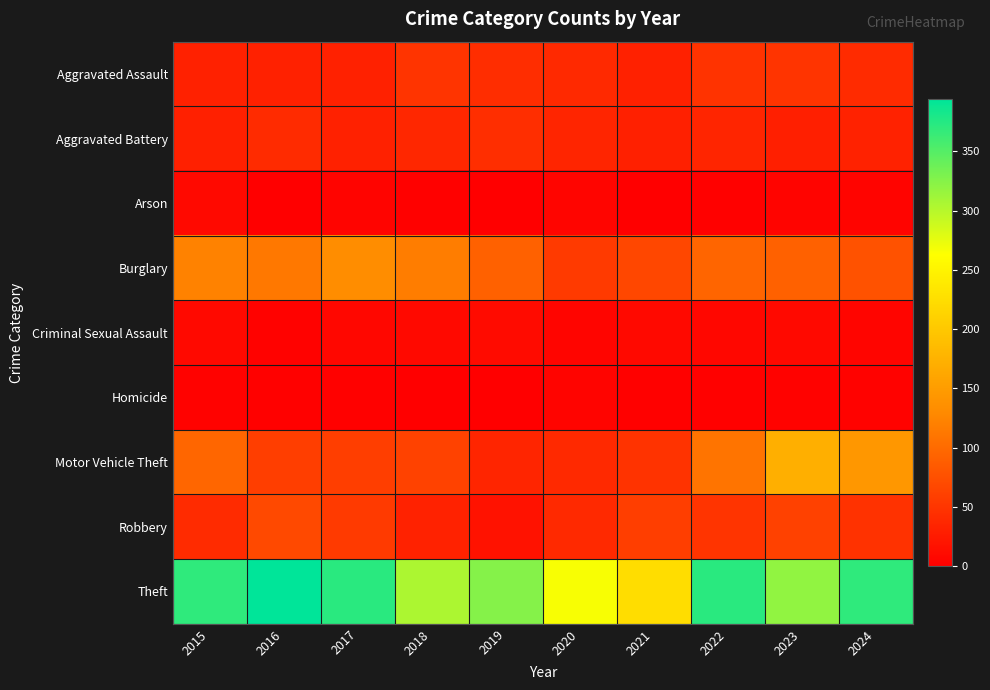

What is the difference between the highest and lowest values at 2021?

224